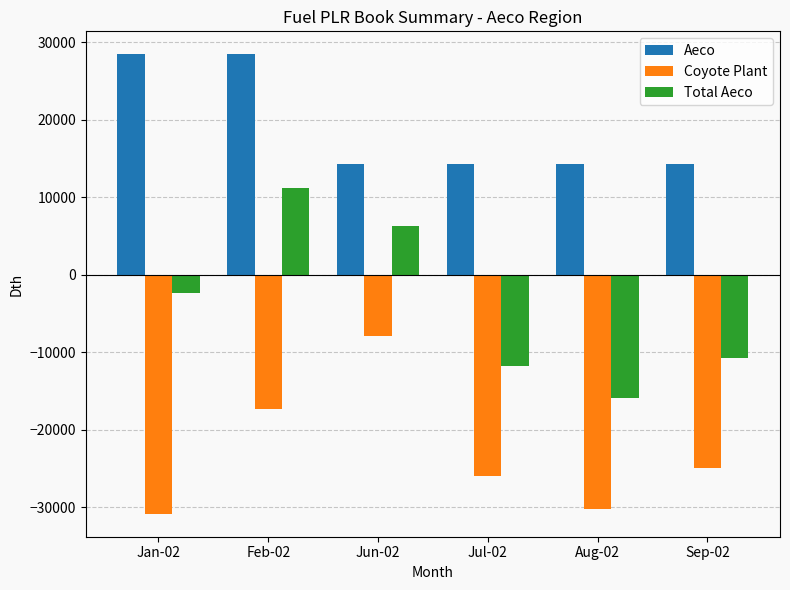

Is the value of Aeco at Aug-02 greater than the value of Total Aeco at Sep-02?

Yes